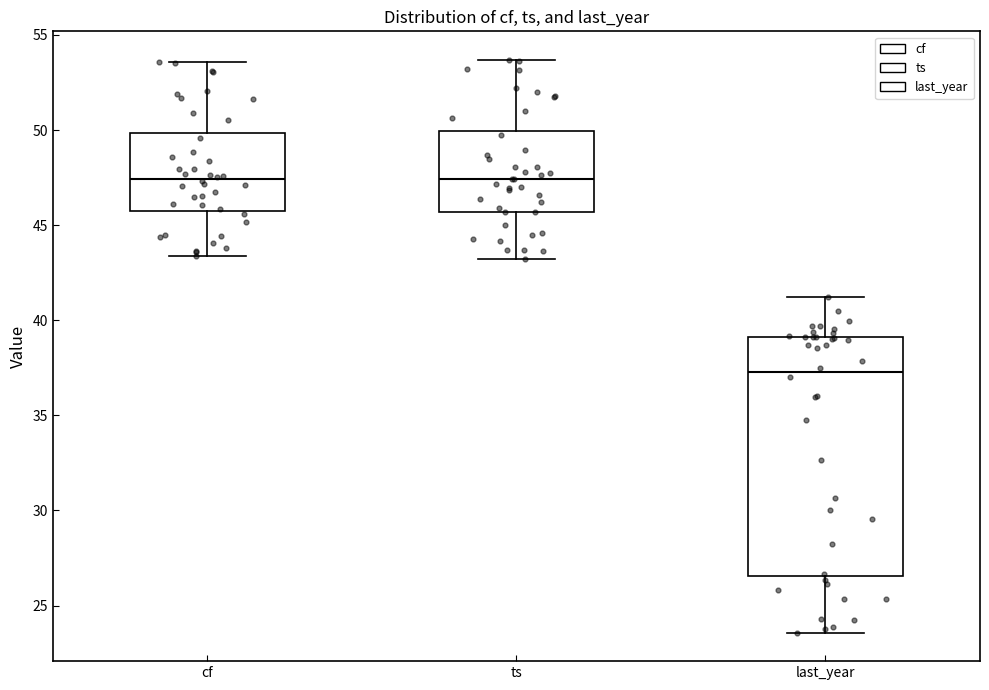

Where is the upper edge of the box for cf on the y-axis? The values are not printed on the chart, so give them approximately, as read against the axis.

50.0